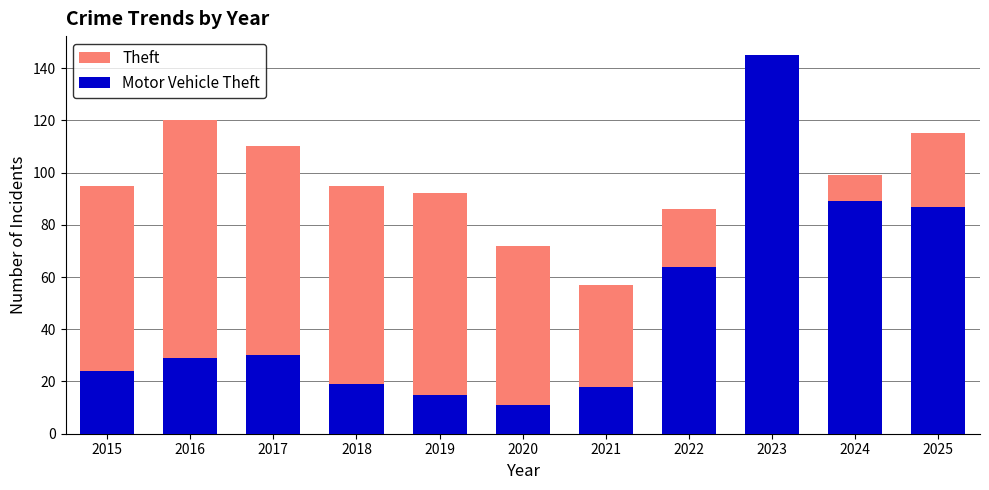

What is the total value across all series at 2015?

119